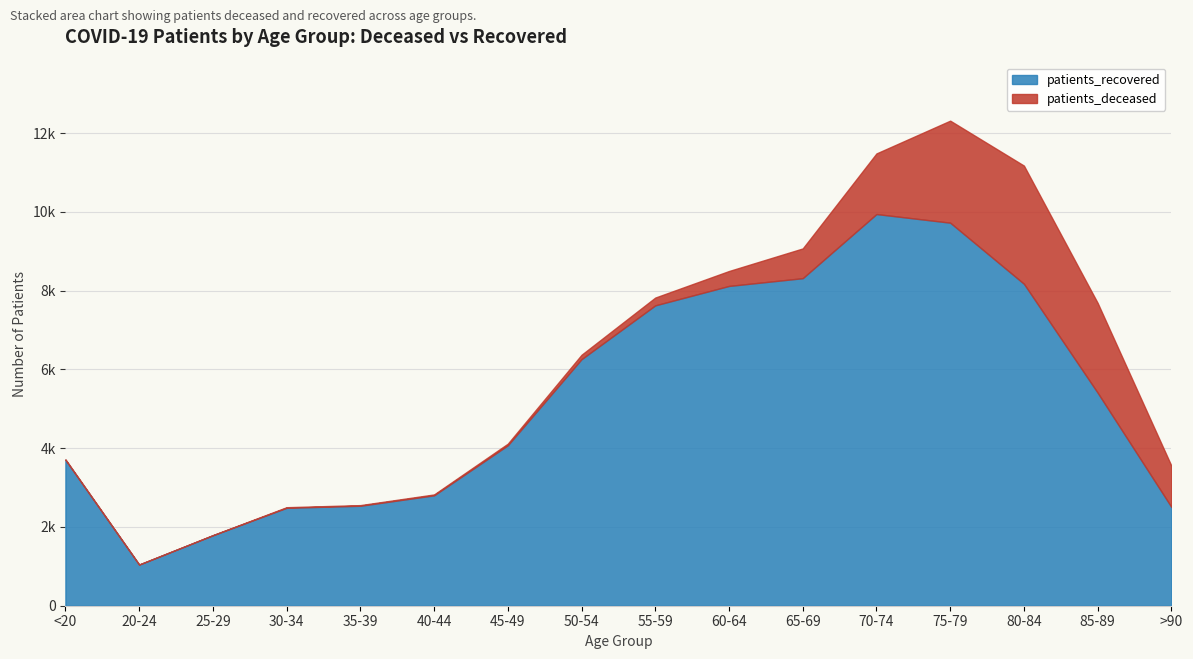

What is the label of the 6th point from the left?

40-44